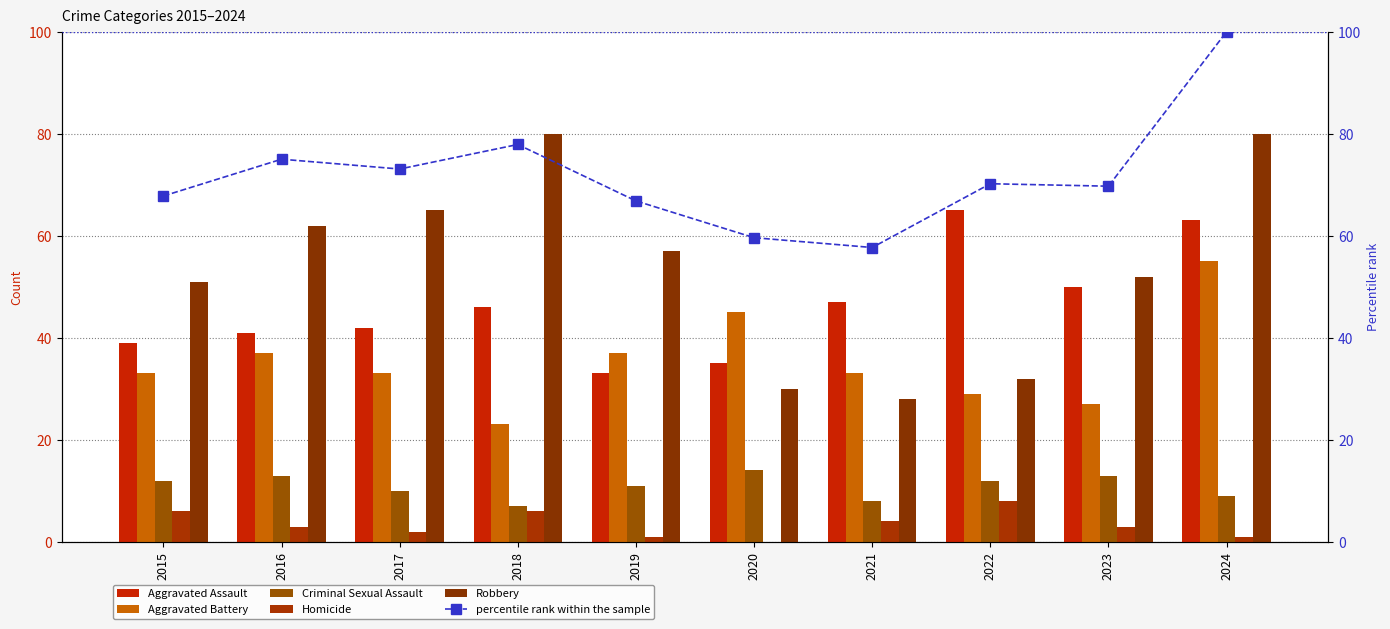

How many groups of bars are there?

10